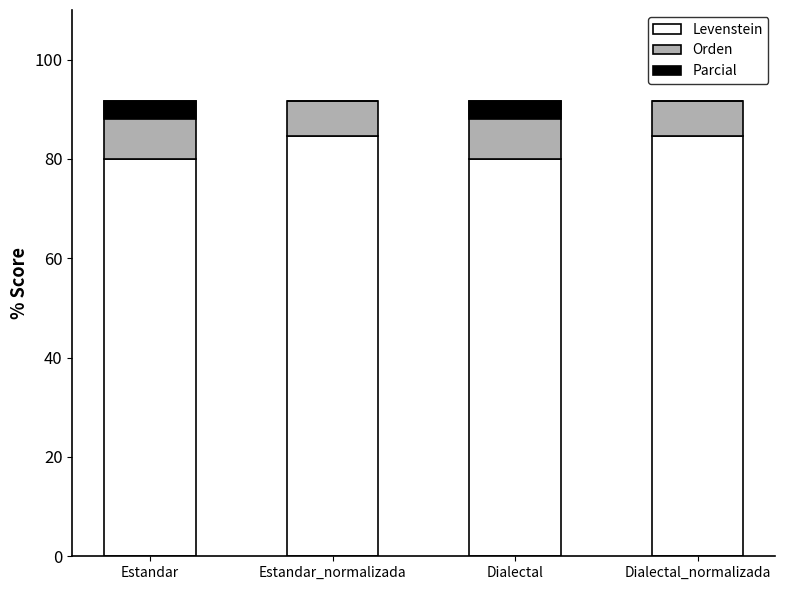

Are the bars horizontal?

No